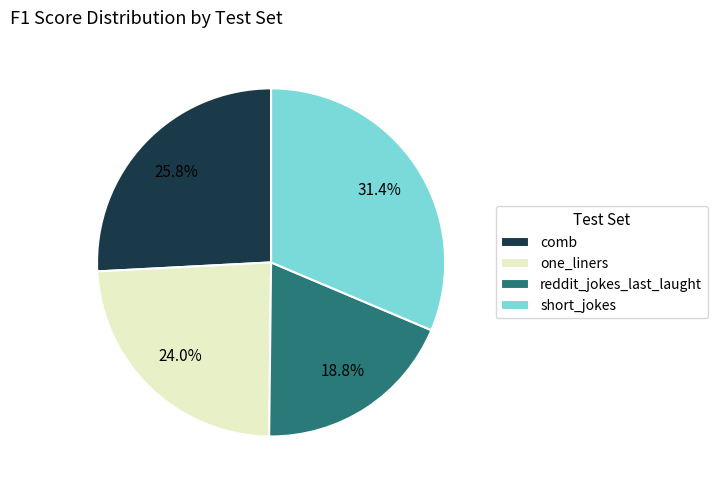

Which has a higher value, comb or one_liners?

comb